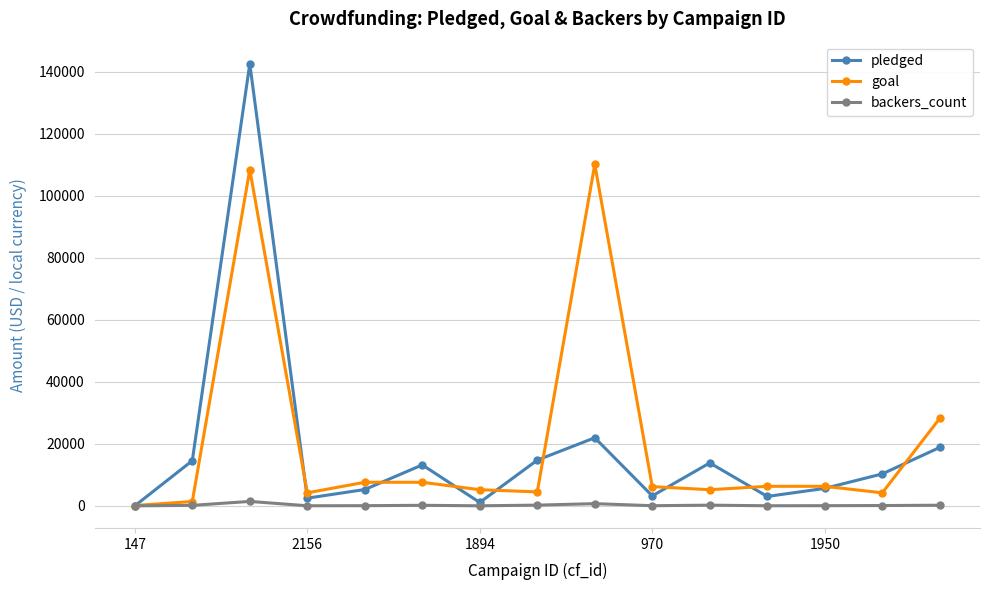

What is the difference between the maximum and minimum values in the goal series?

110000